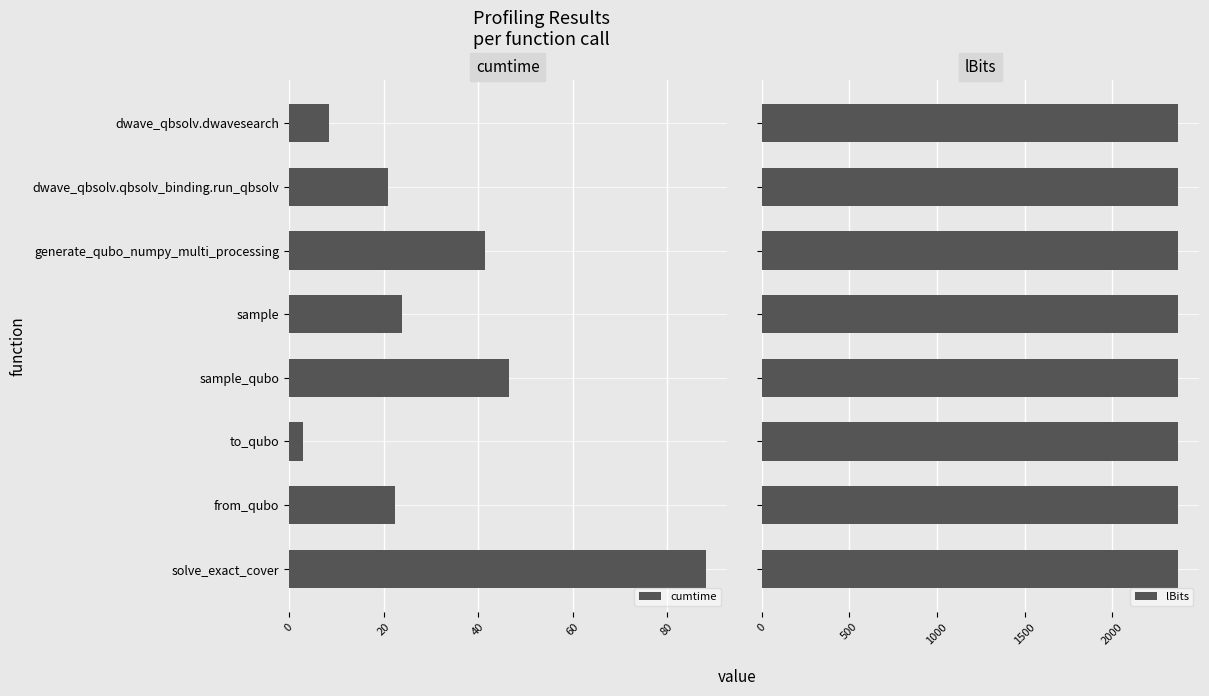

What is the difference between the cumtime values at solve_exact_cover and sample?

64.2